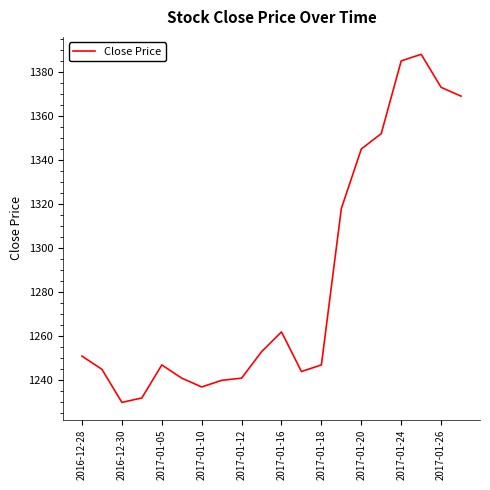

What is the minimum value shown in the chart?

1230